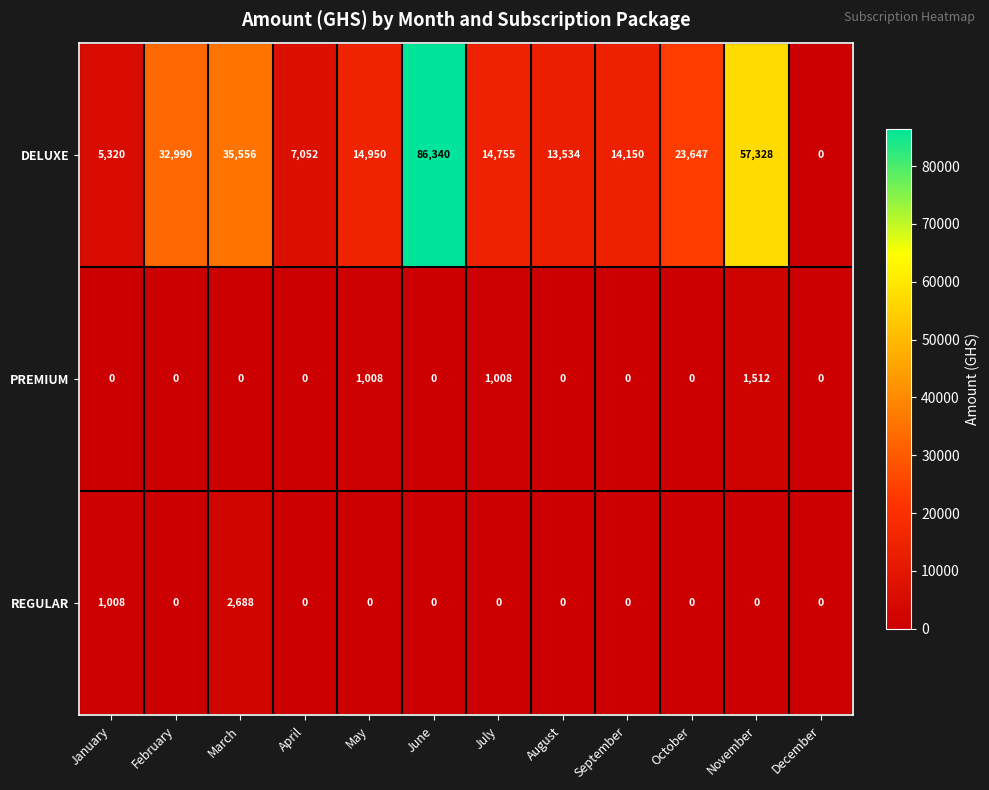

Which series has the largest total across all categories?

DELUXE